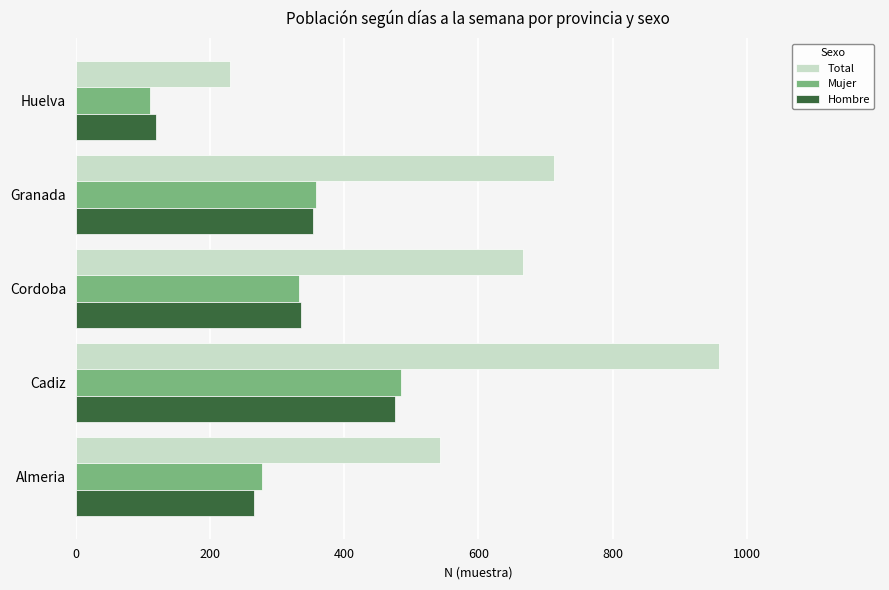

Which label corresponds to the largest value in the chart?

Cadiz